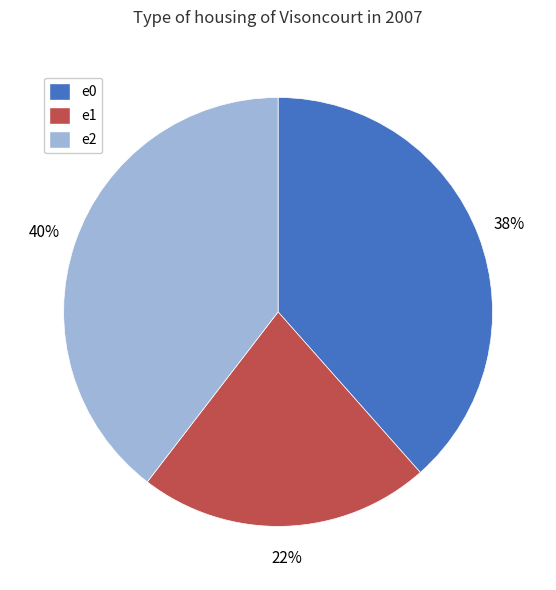

Combined, do e1 and e0 account for over 50%?

Yes